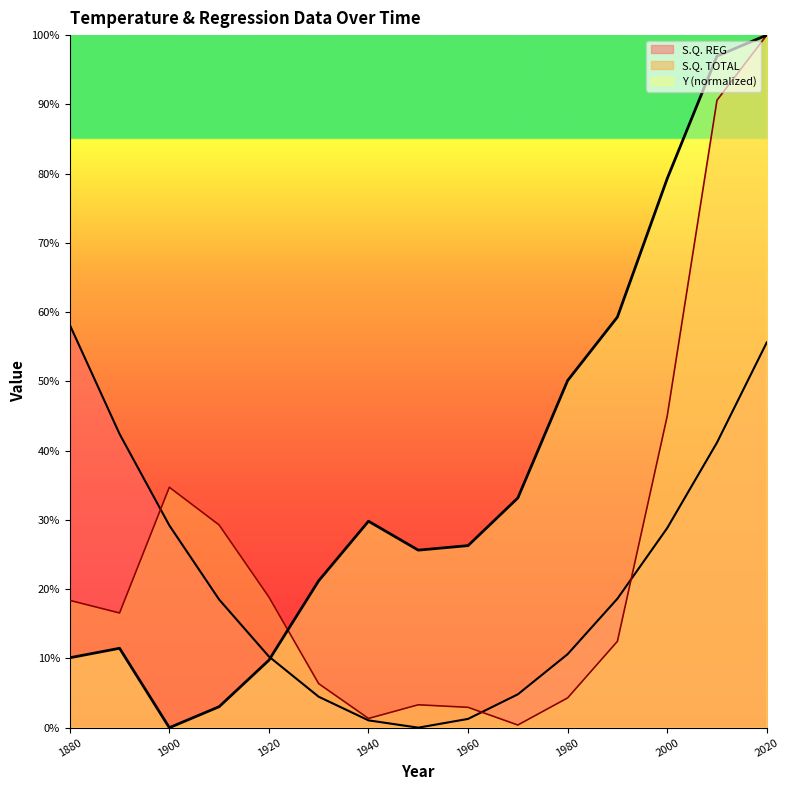

What is the value of the S.Q. TOTAL point at the 3rd from the left?

0.3